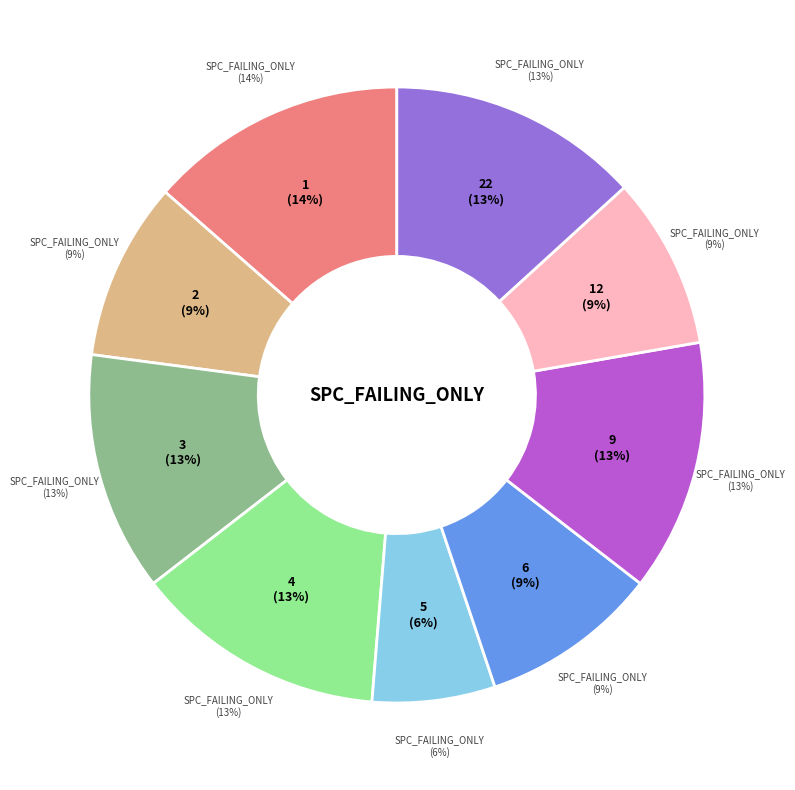

Is there any slice that represents more than half of the pie?

No